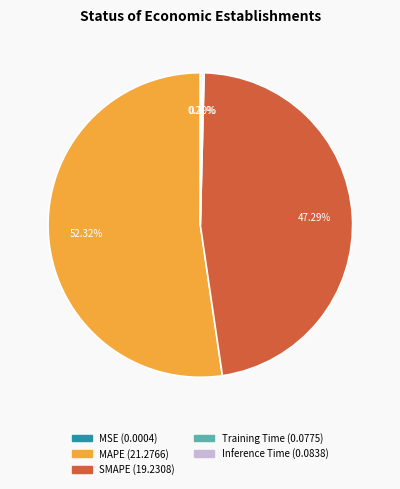

Between SMAPE and MAPE, which is larger?

MAPE